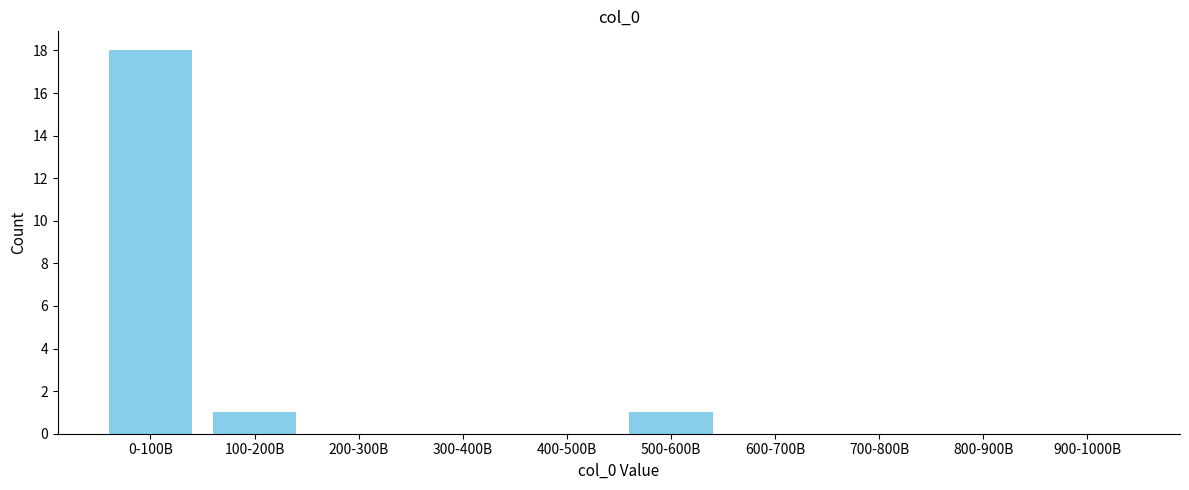

Reading left to right, list all the values displayed in this chart.

0-100B=18	100-200B=1	200-300B=0	300-400B=0	400-500B=0	500-600B=1	600-700B=0	700-800B=0	800-900B=0	900-1000B=0